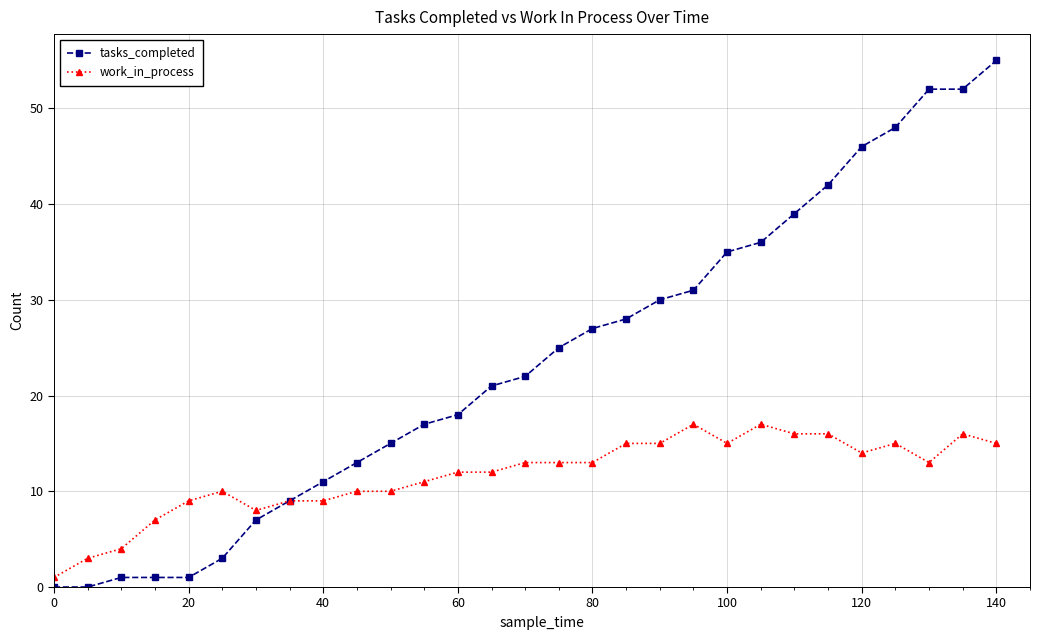

What is the greatest value displayed?

55